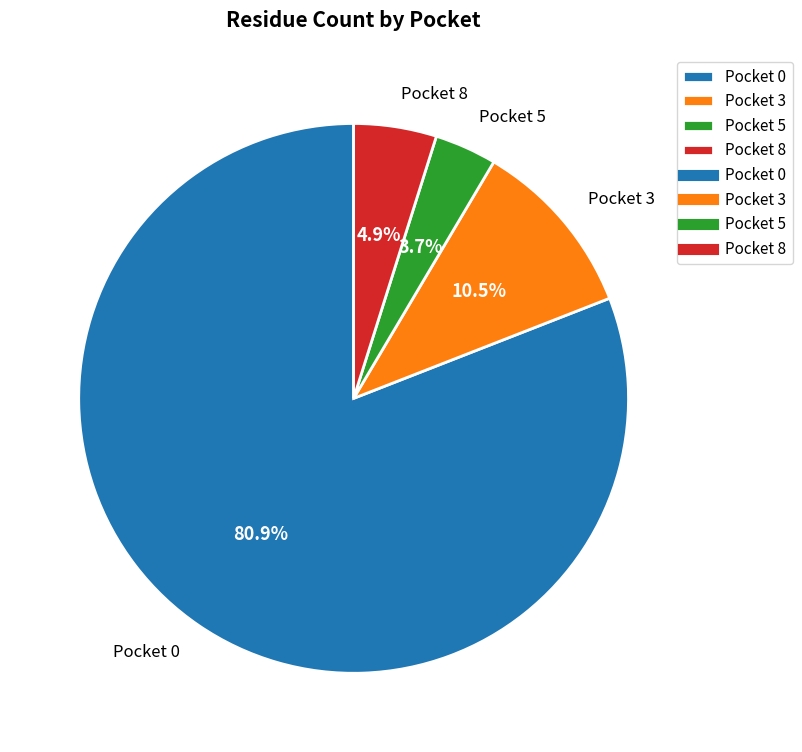

Combined, do Pocket 5 and Pocket 3 account for over 50%?

No